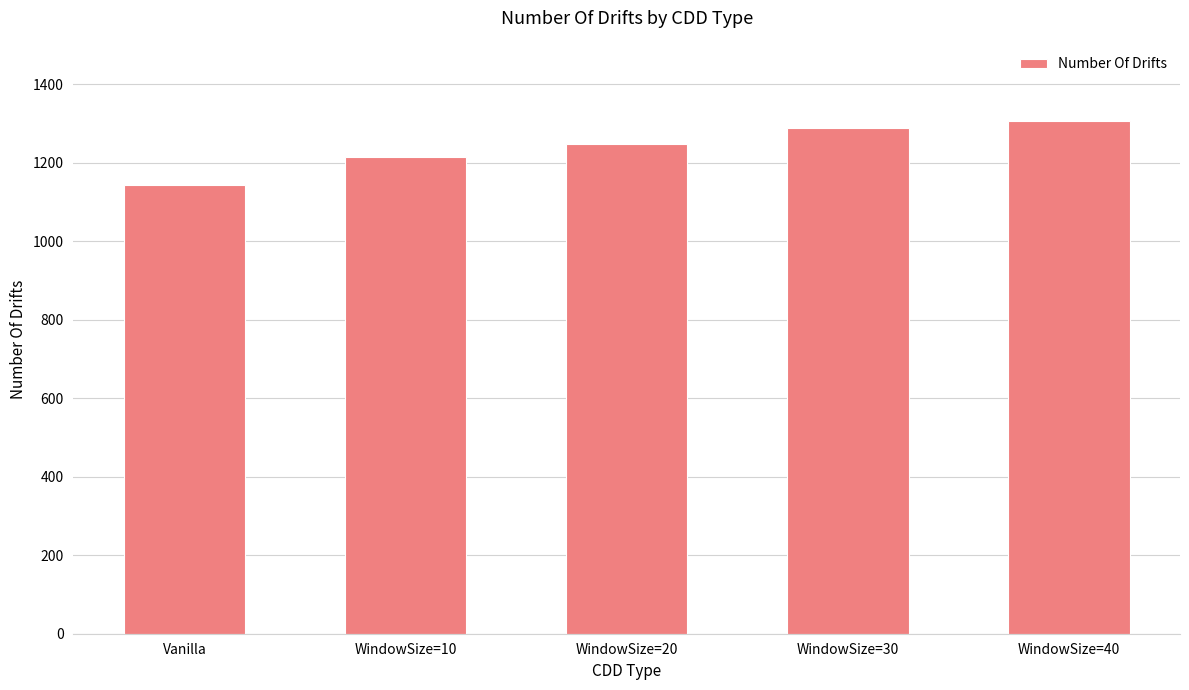

What is the label of the 1st bar from the left?

Vanilla